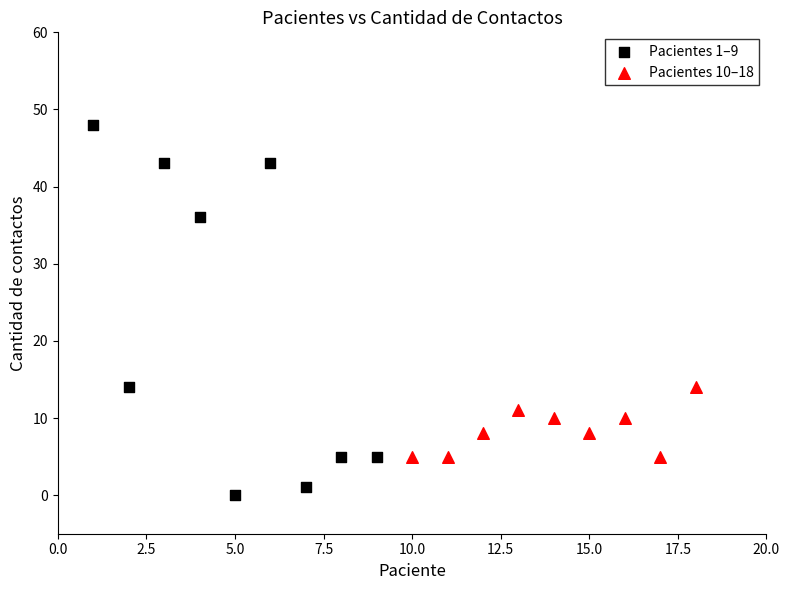

Which series reaches the minimum Y coordinate?

Pacientes 1–9